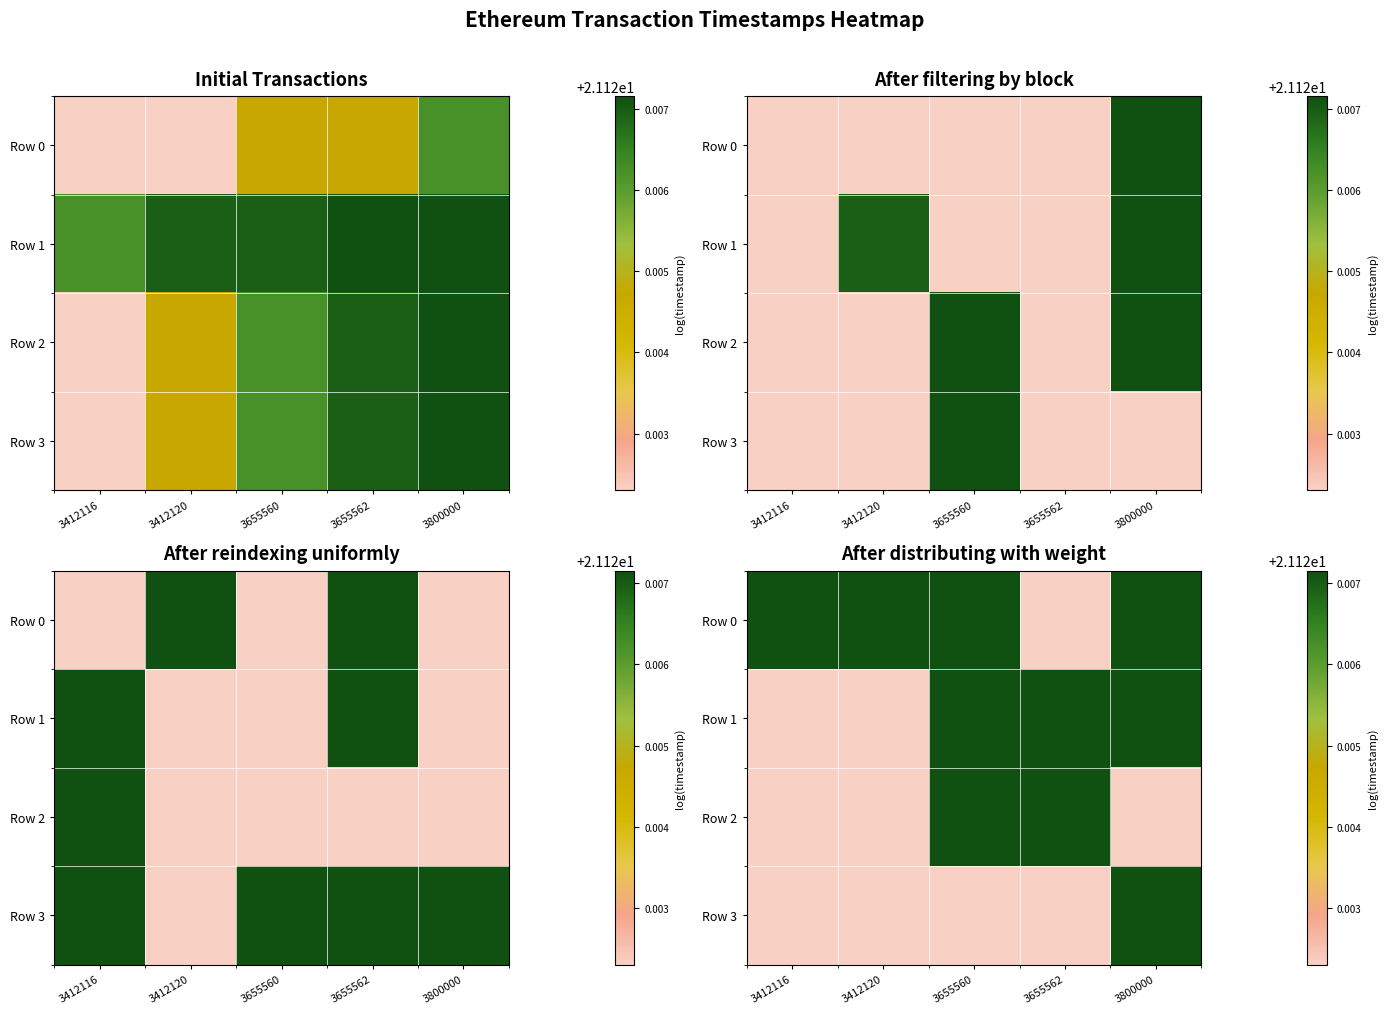

What is the difference between the highest and lowest values at 3412120?

0.3